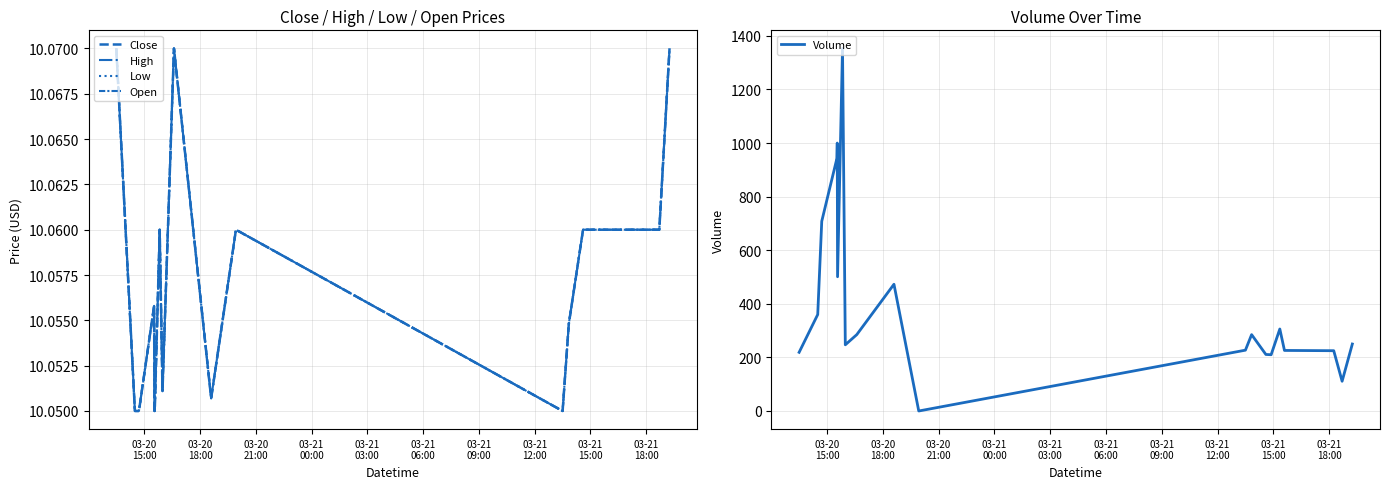

In Open, how many points are lower than both neighbors (excluding endpoints)?

3